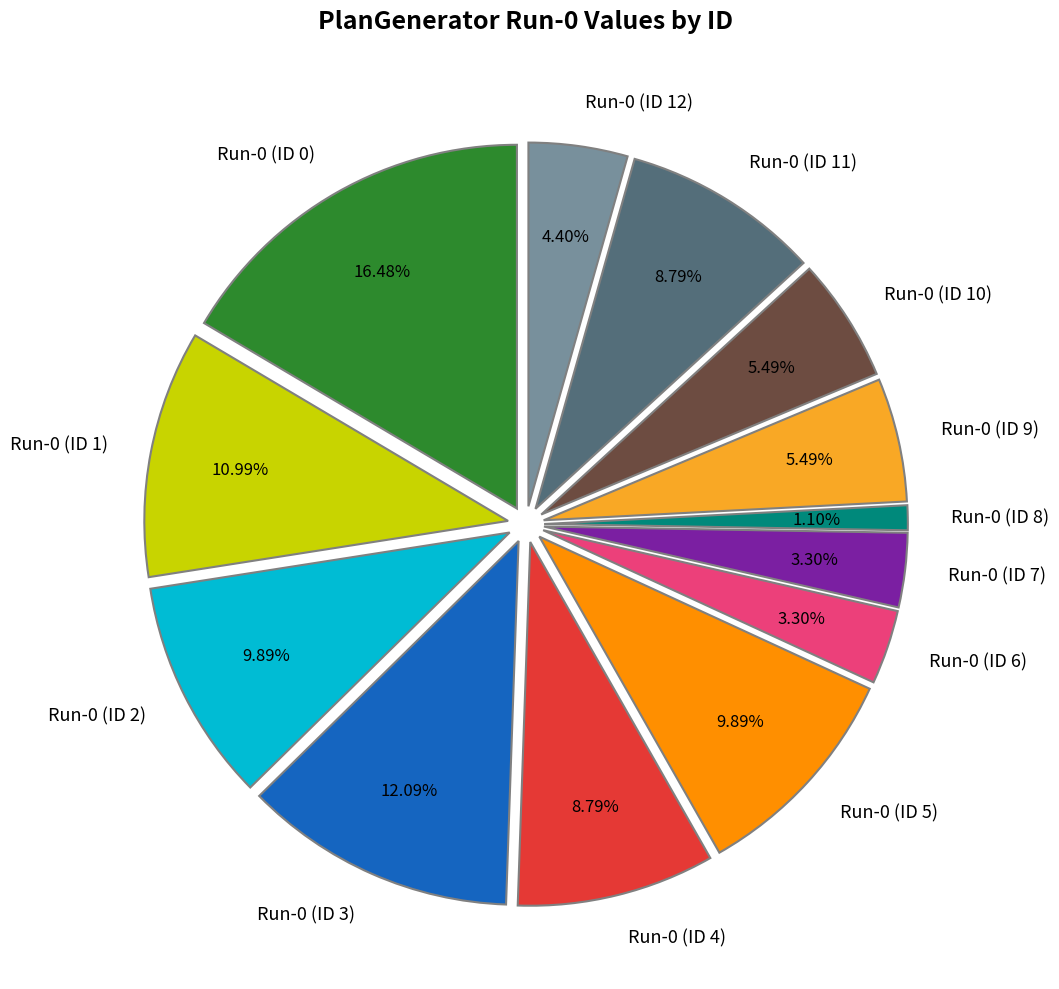

What is the ratio of the value at Run-0 (ID 2) to the value at Run-0 (ID 10)?

1.8